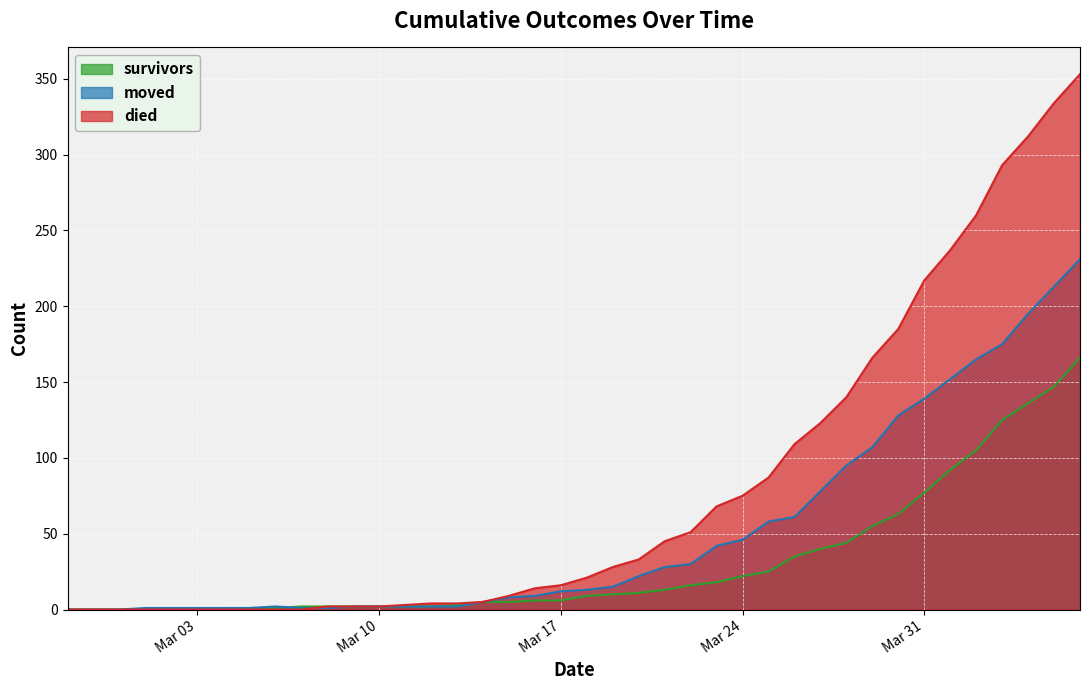

What is the sum of all moved values?

2046